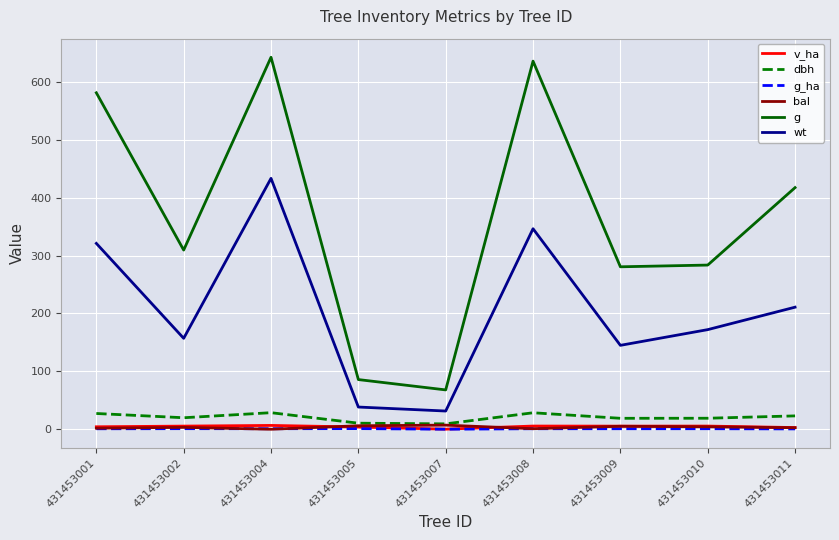

What is the greatest value displayed?

642.4